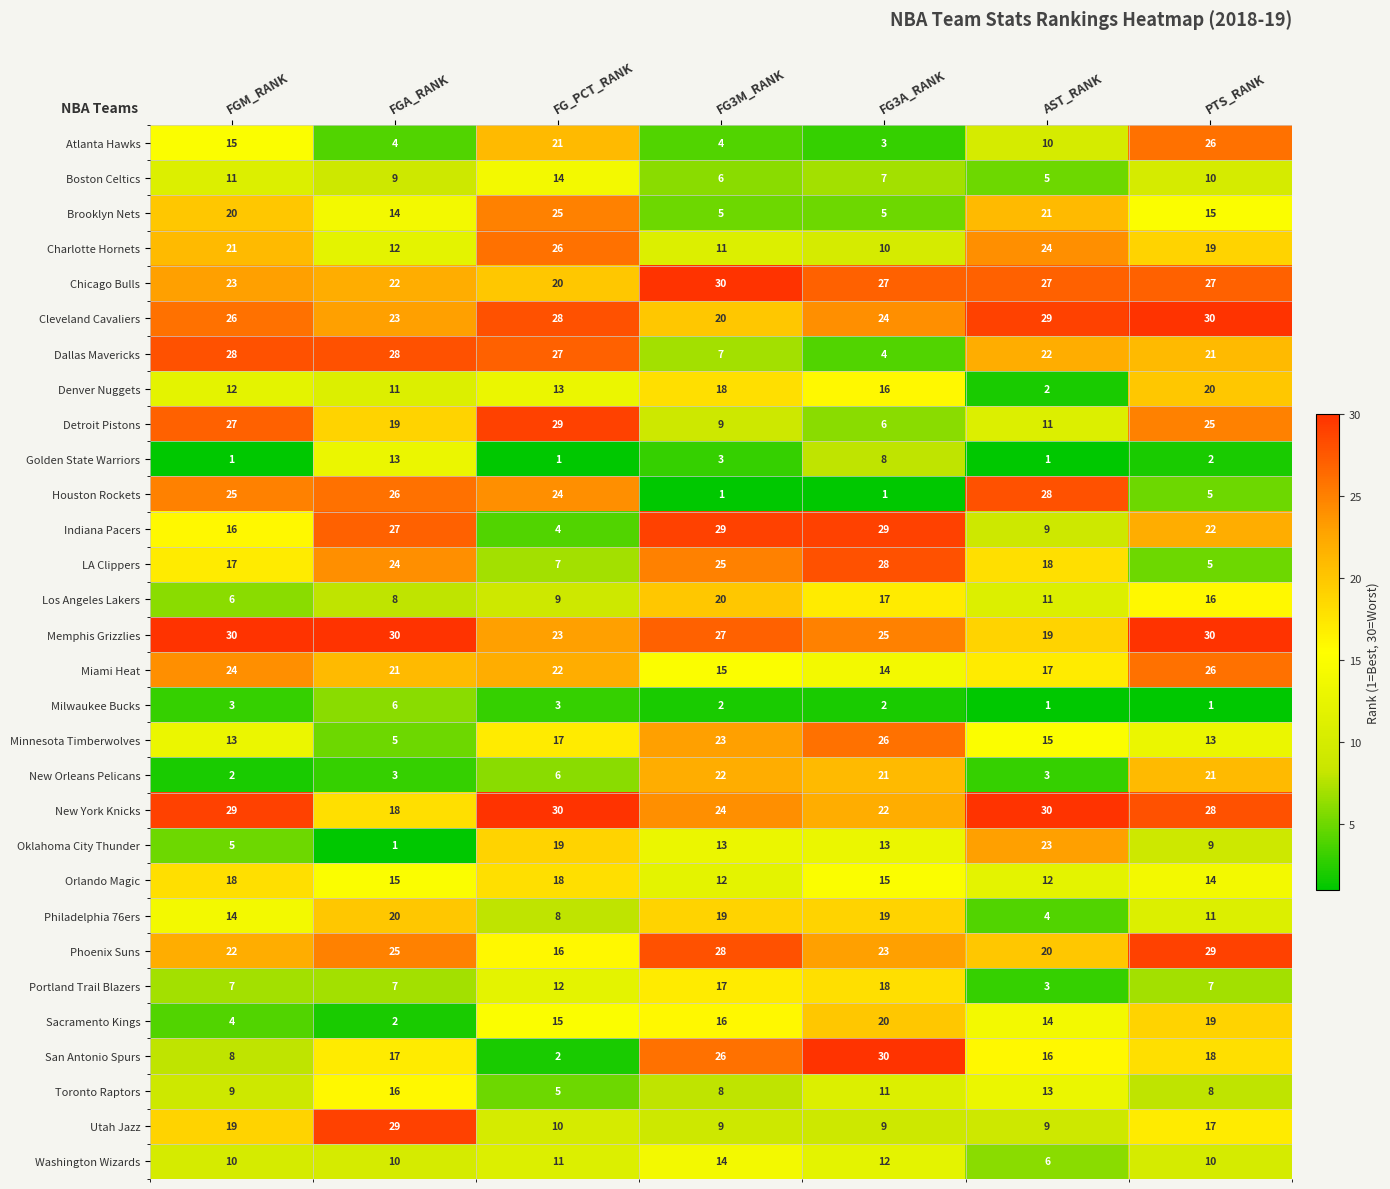

What is the highest value of the Phoenix Suns series?

29